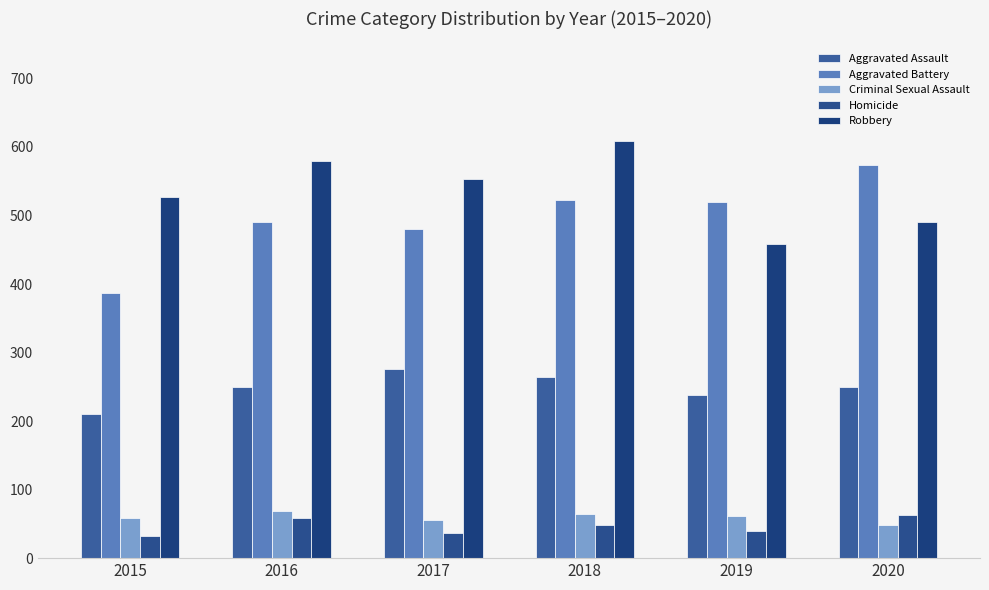

The value of Criminal Sexual Assault at 2016 is 108. True or false?

False